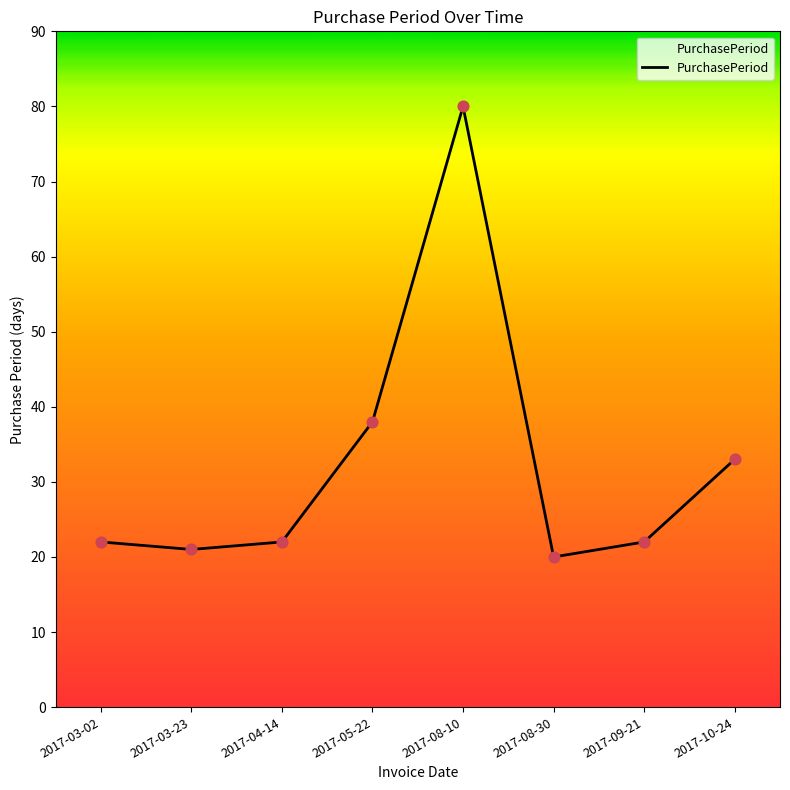

Approximately how many times larger is the value at 2017-04-14 compared to 2017-03-02?

1.0